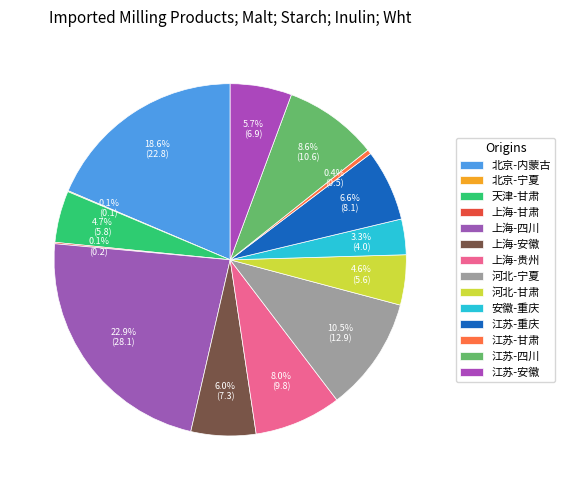

Count the number of slices in the pie.

14